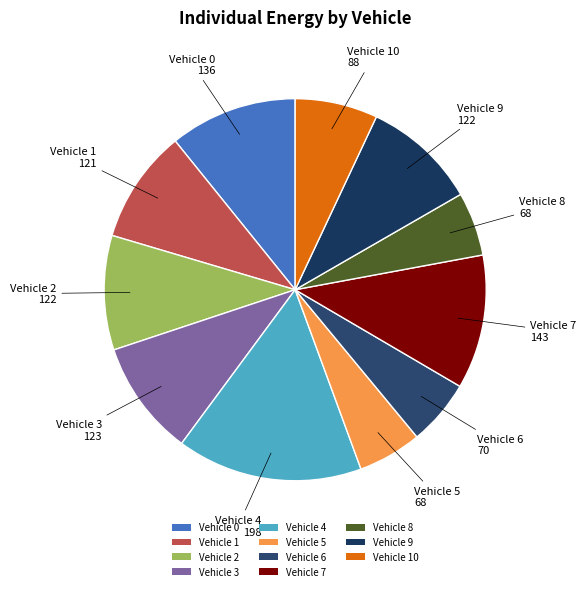

True or false: Vehicle 7 accounts for 11% of the total.

True